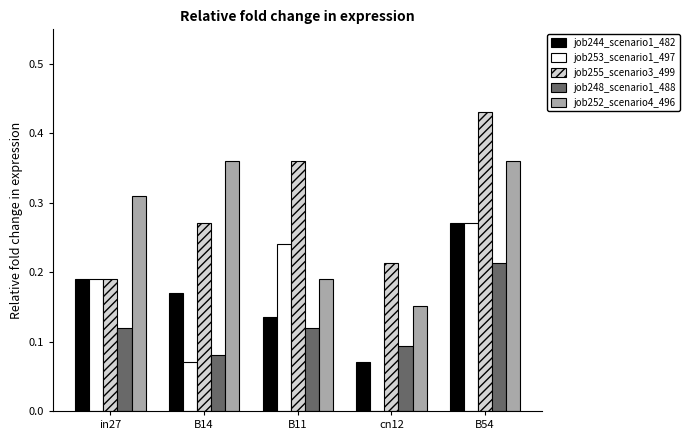

True or false: job248_scenario1_488 has a value of 0.2 at cn12.

False